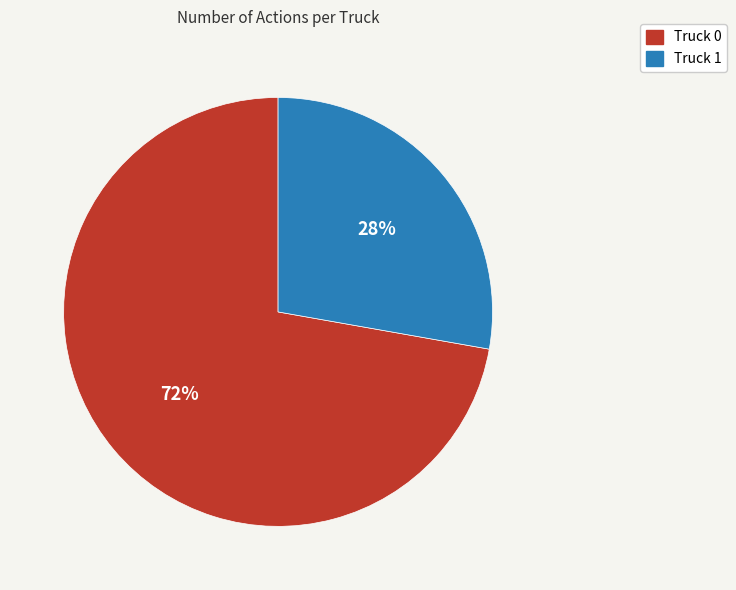

Between Truck 1 and Truck 0, which is larger?

Truck 0